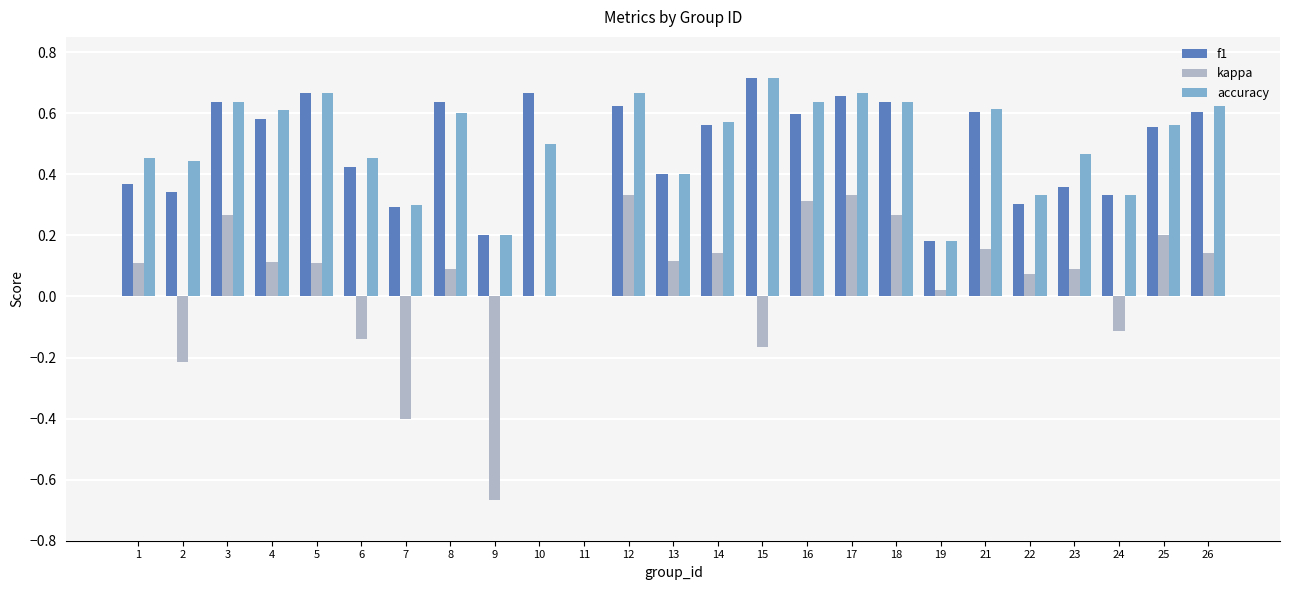

Which series changed the most between 15 and 17?

kappa